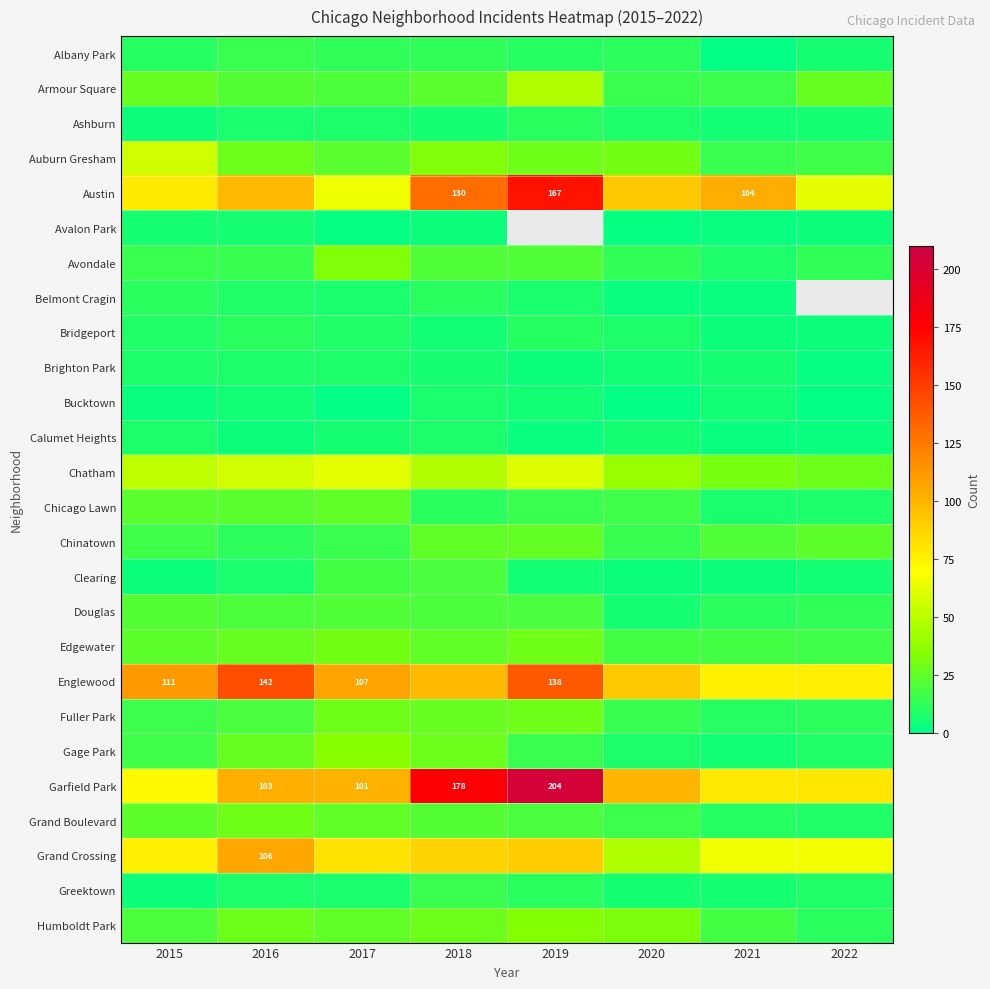

At which category is the sum across all series the highest?

2018